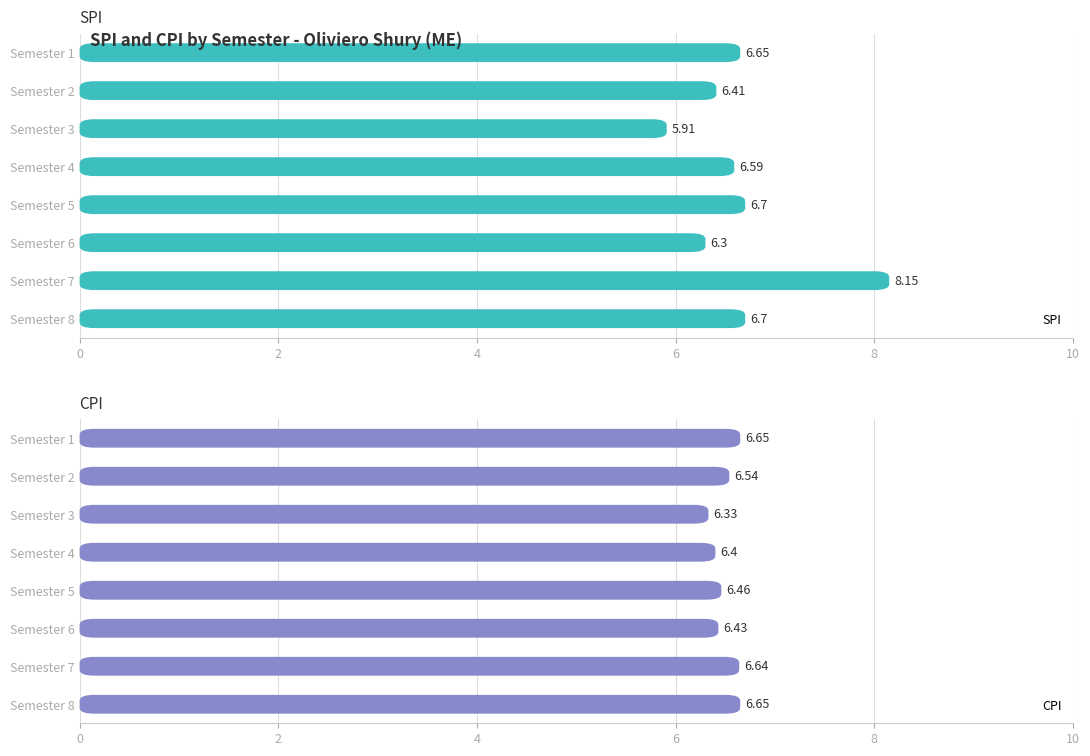

What is the maximum value for CPI?

6.7